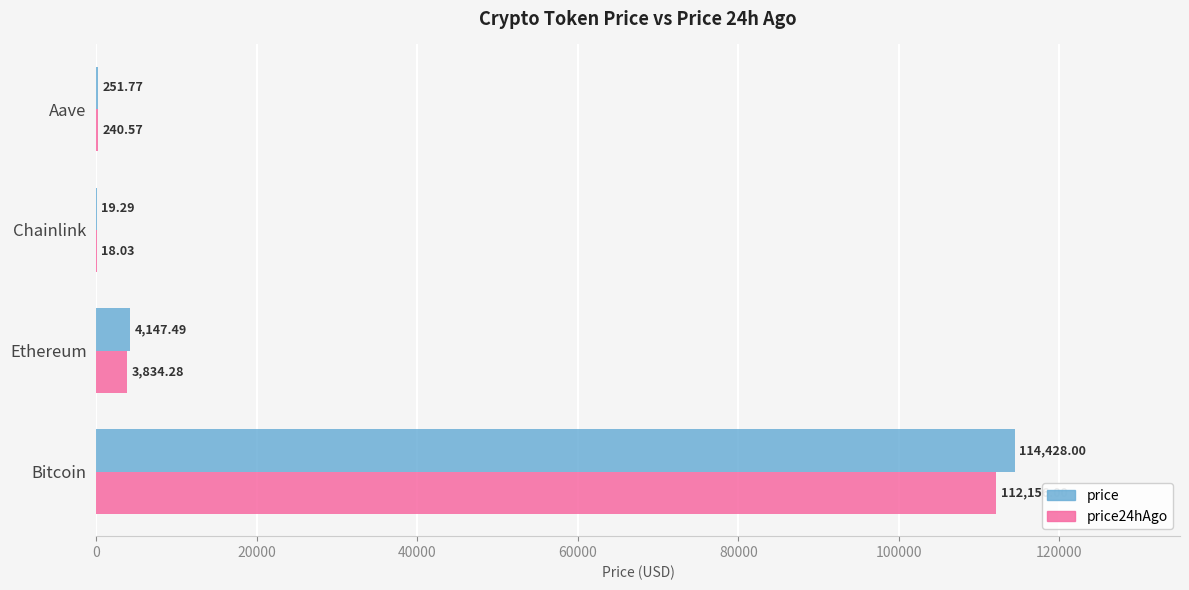

Which series has the largest total across all categories?

price